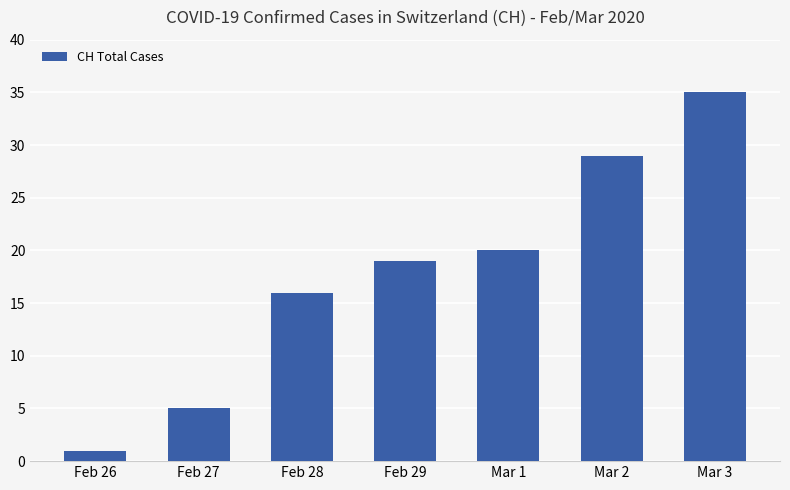

How many categories are shown in the chart?

7